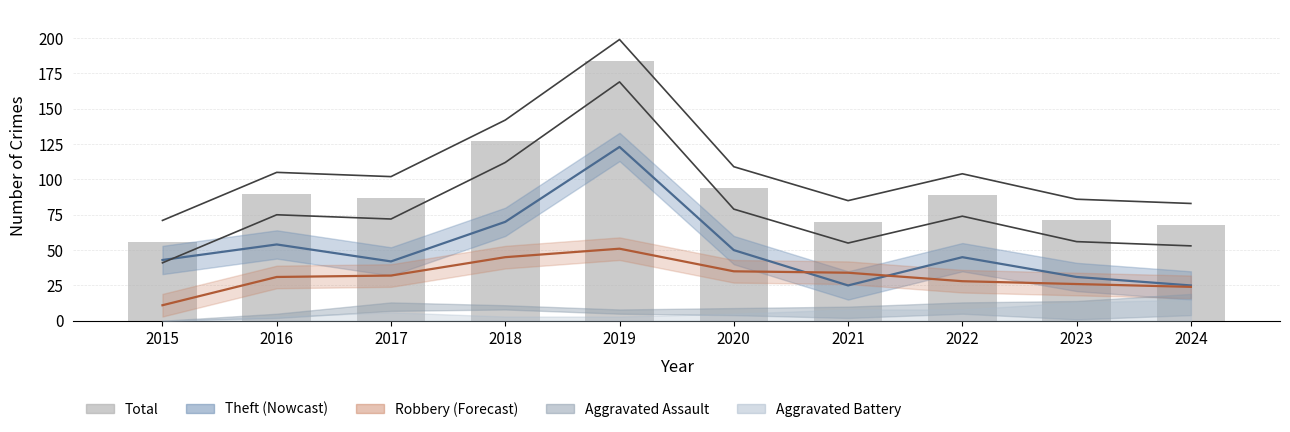

What is the value of the 7th bar from the left?

70